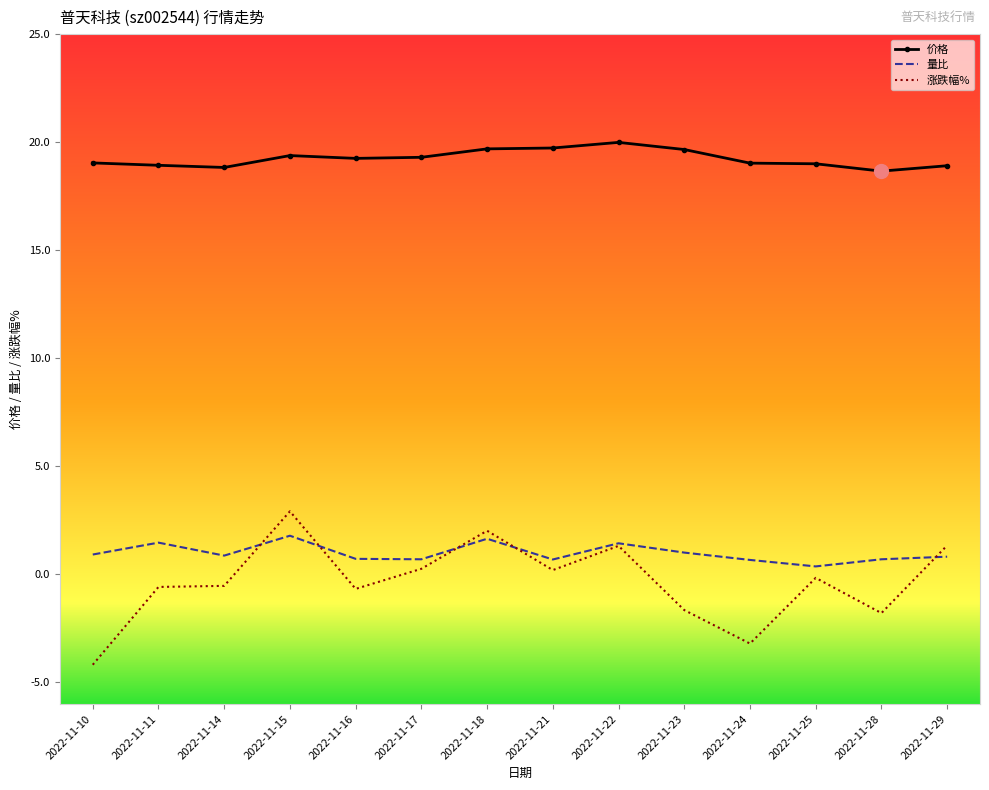

At how many categories does at least one series exceed 16?

14